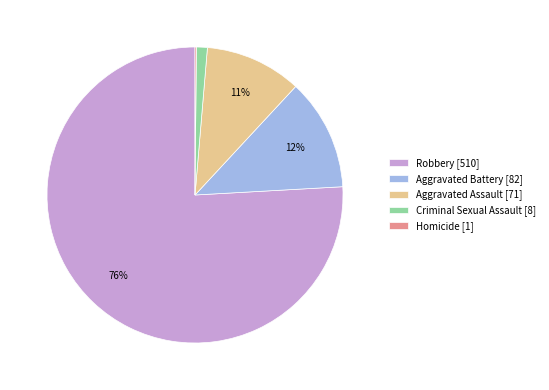

Which has a higher value, Criminal Sexual Assault or Aggravated Assault?

Aggravated Assault